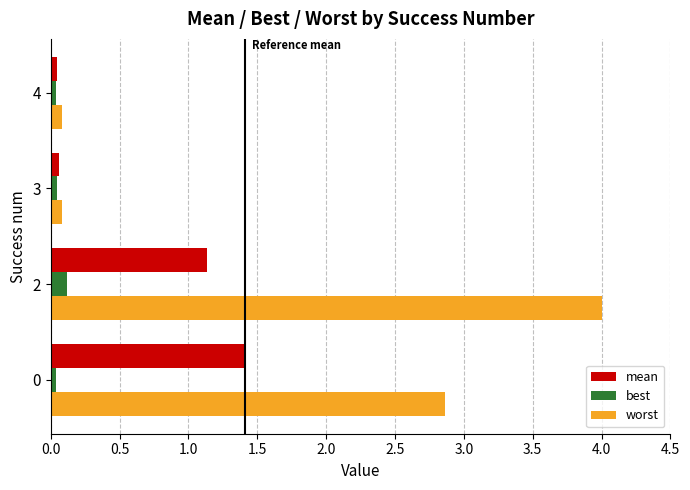

Which category has the highest value across all series?

2